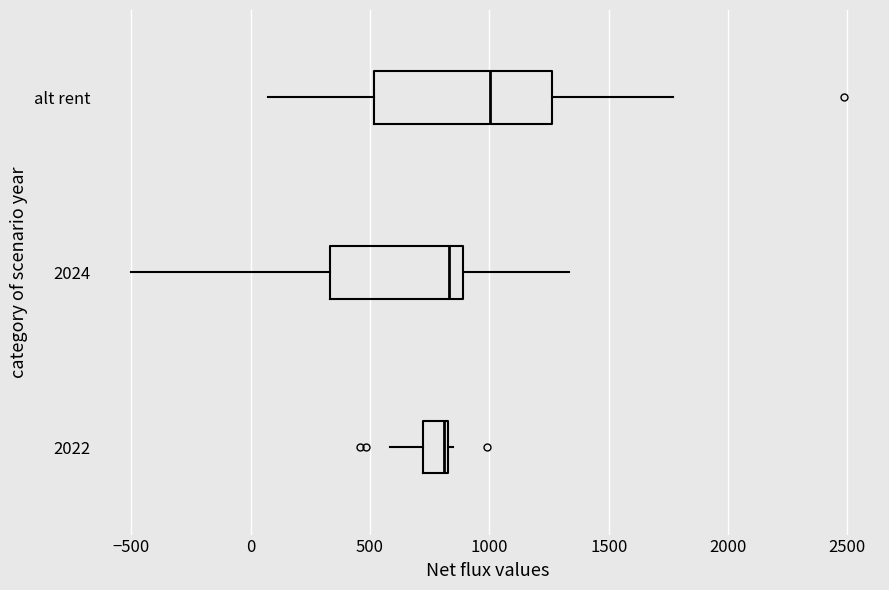

Reading bottom to top, read every box against the x-axis: the position of its median line, the range the box covers, and the ends of its whiskers. The values are not printed on the chart, so give them approximately, as read against the axis.

2022: median 800 (just left of the box's right edge), box 700 to 800, whiskers 600 to 850
2024: median 850, box 350 to 900, whiskers -500 to 1350
alt rent: median 1000, box 500 to 1250, whiskers 50 to 1750